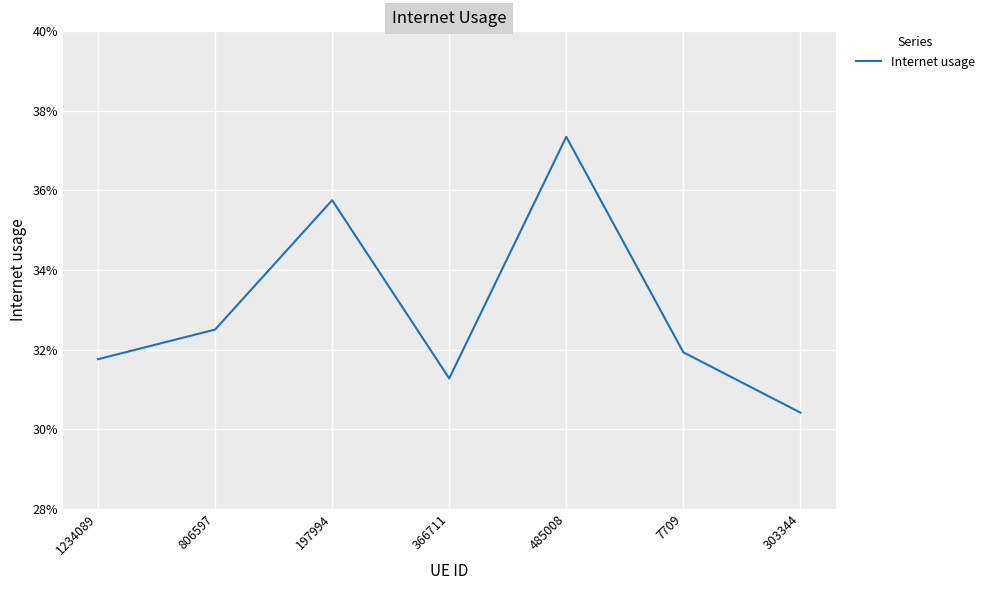

Does the chart display data point markers on the line(s)?

No